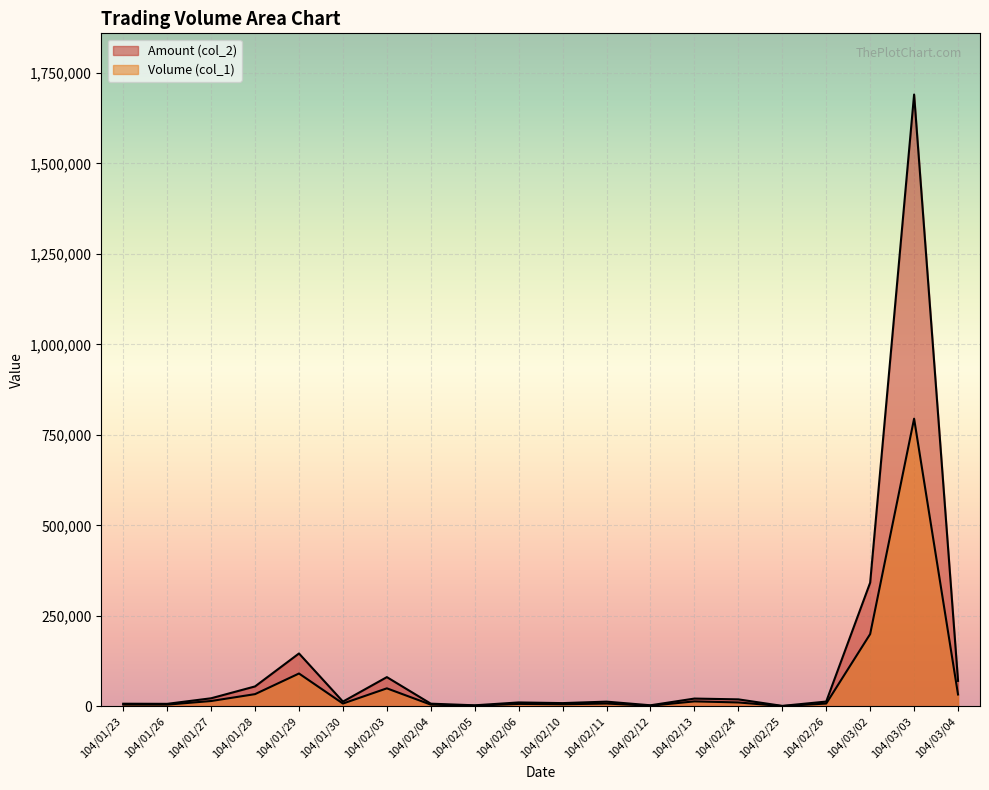

How many lines are shown in the chart?

2